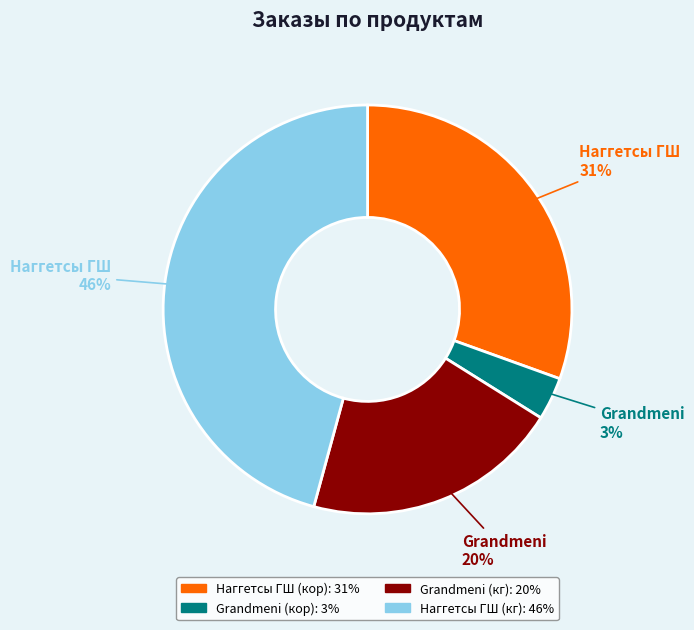

What is the ratio of the value at Grandmeni (кг) to the value at Наггетсы ГШ (кг)?

0.4